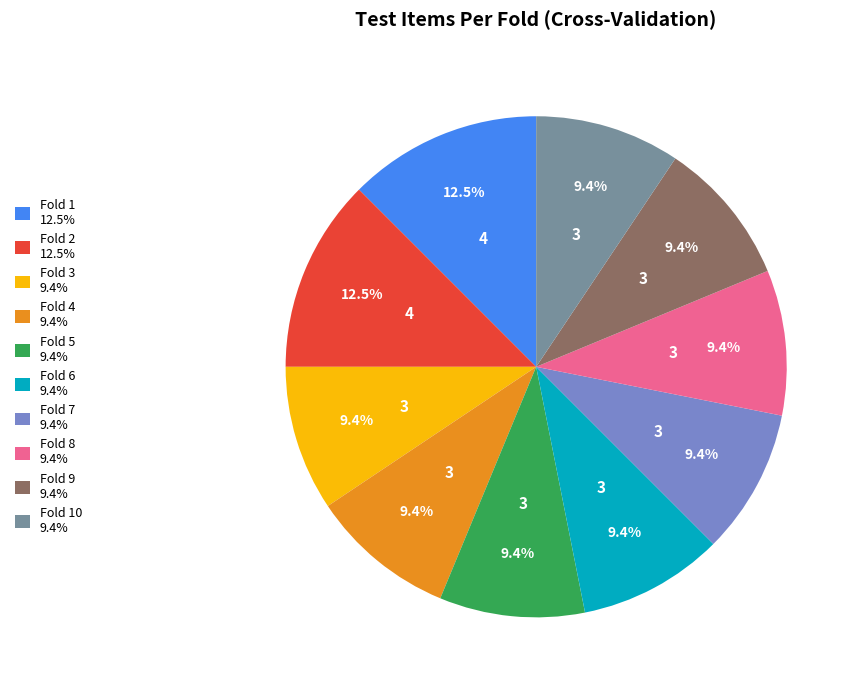

Approximately how many times larger is the value at Fold 9 9.4% compared to Fold 5 9.4%?

1.0